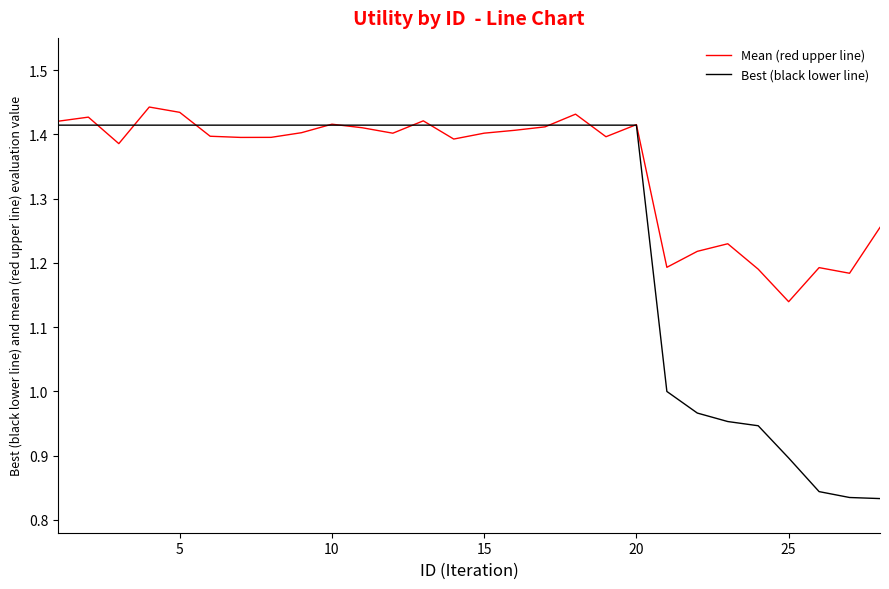

What is the difference between the second highest and minimum values in the Mean (red upper line) series?

0.3